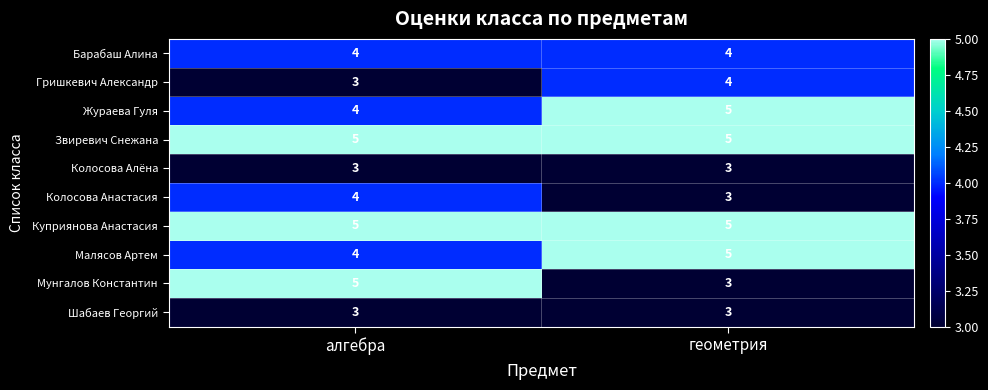

What is the minimum value shown in the chart?

3